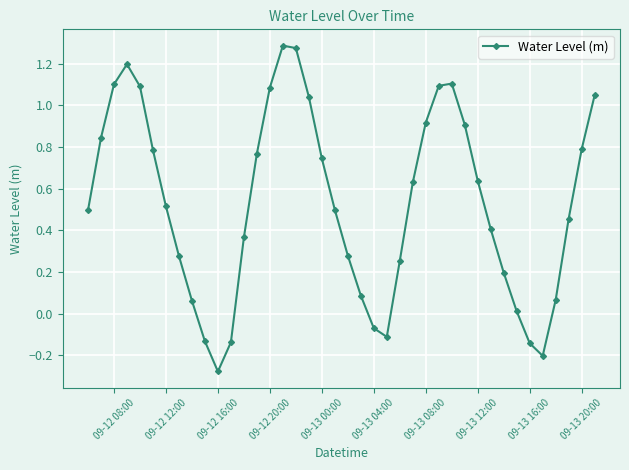

How many points are higher than both their immediate neighbors (excluding endpoints)?

3